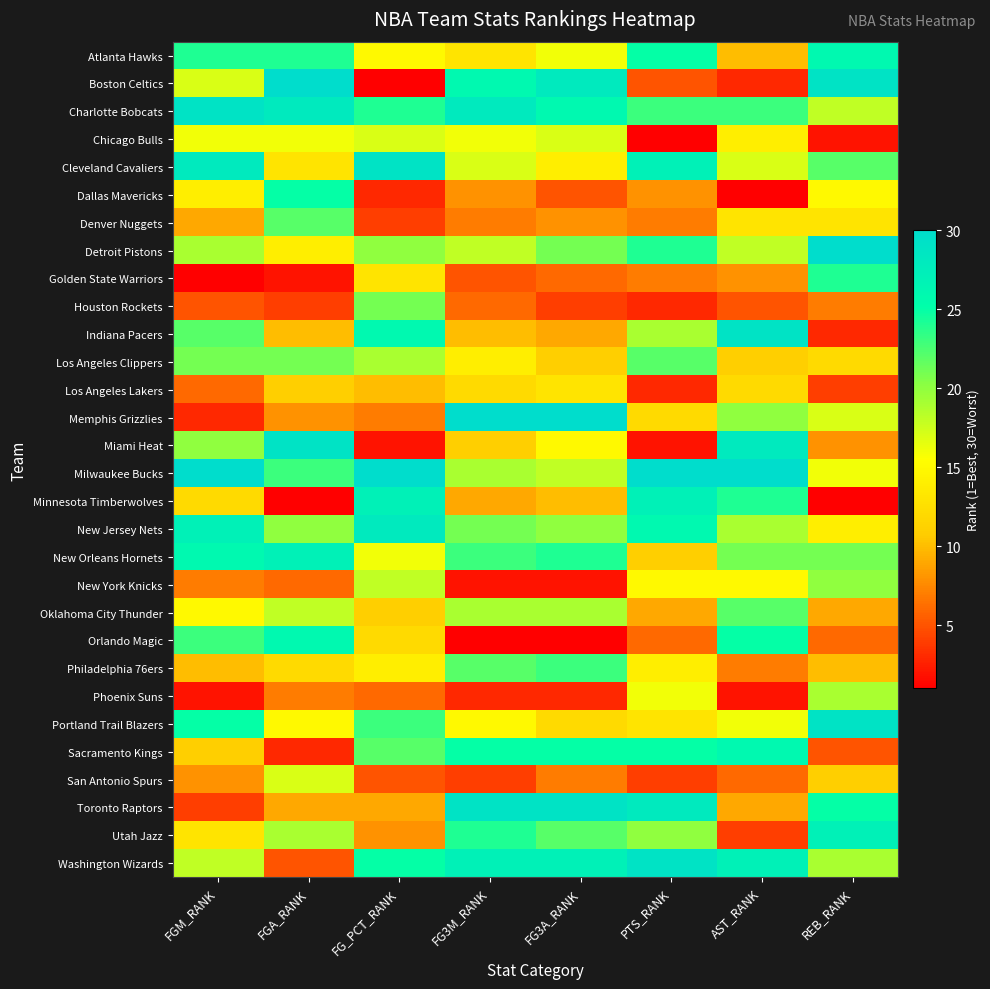

How many series are shown in this chart?

30